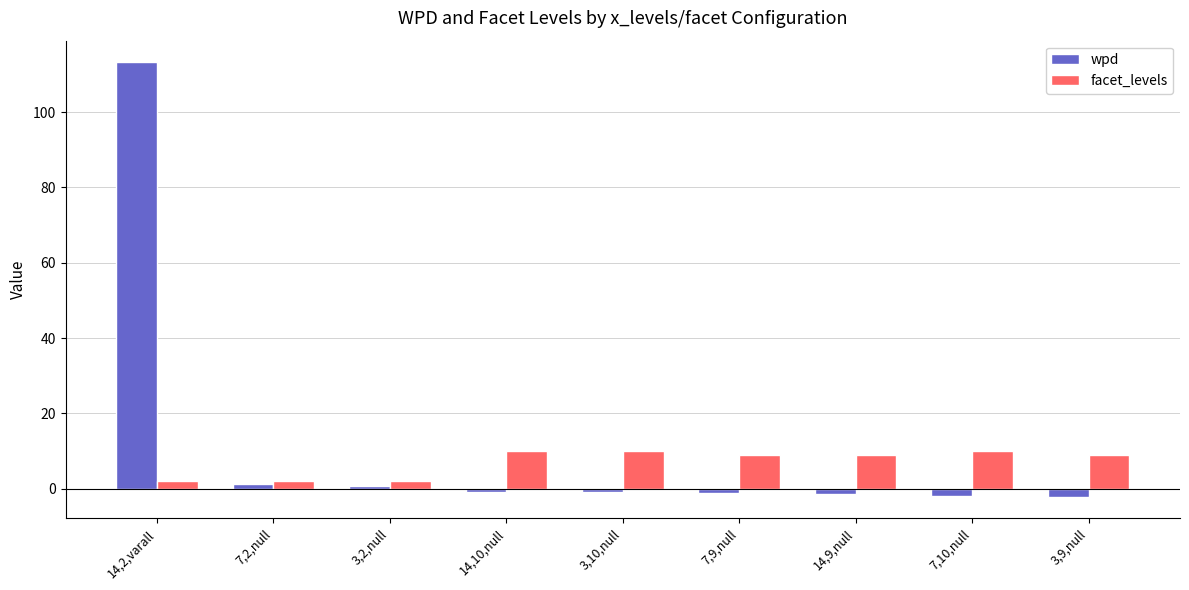

True or false: facet_levels has a value of 2.2 at 3,9,null.

False